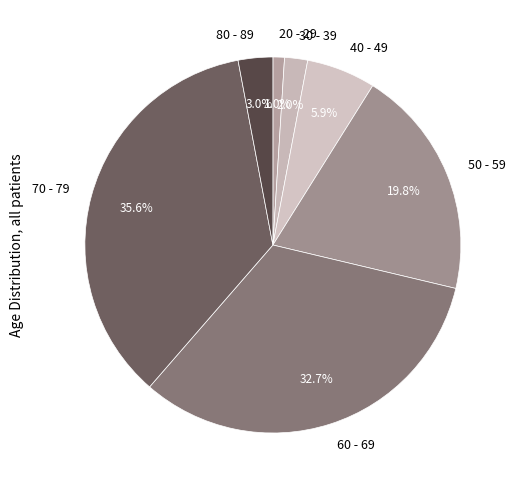

Is it true that 30 - 39 is 11% of the pie?

False